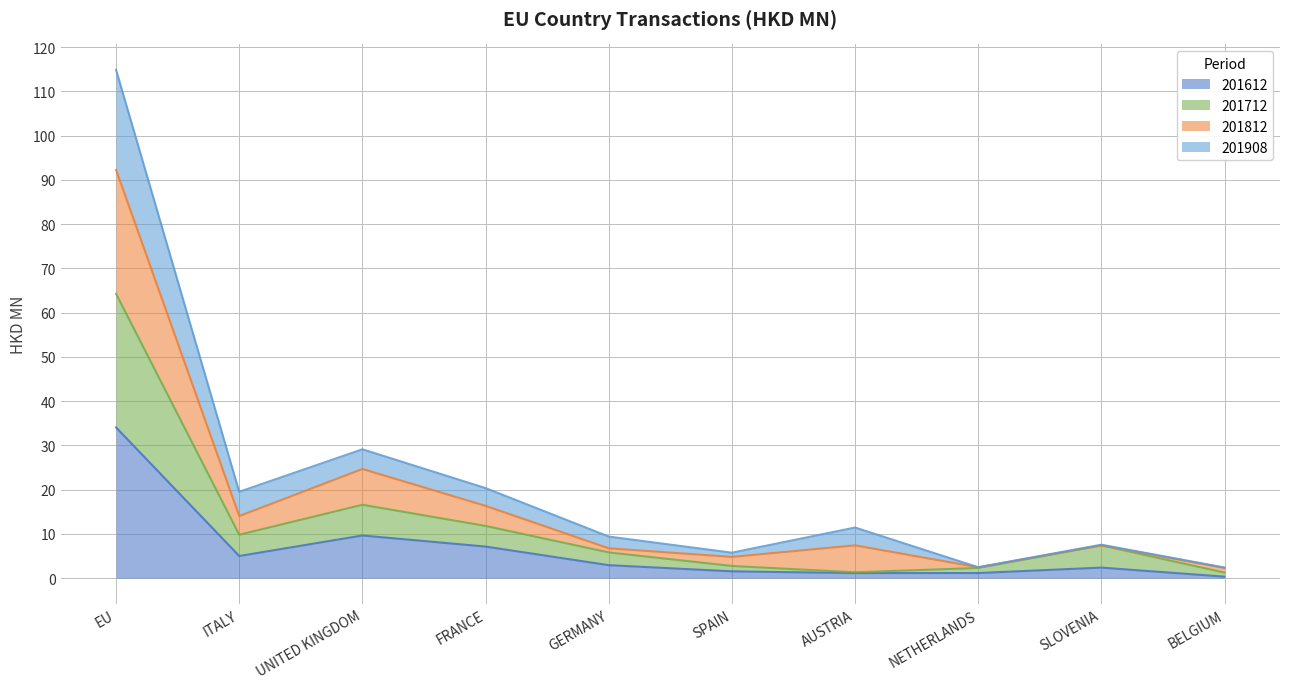

Which label corresponds to the smallest value in the chart?

BELGIUM